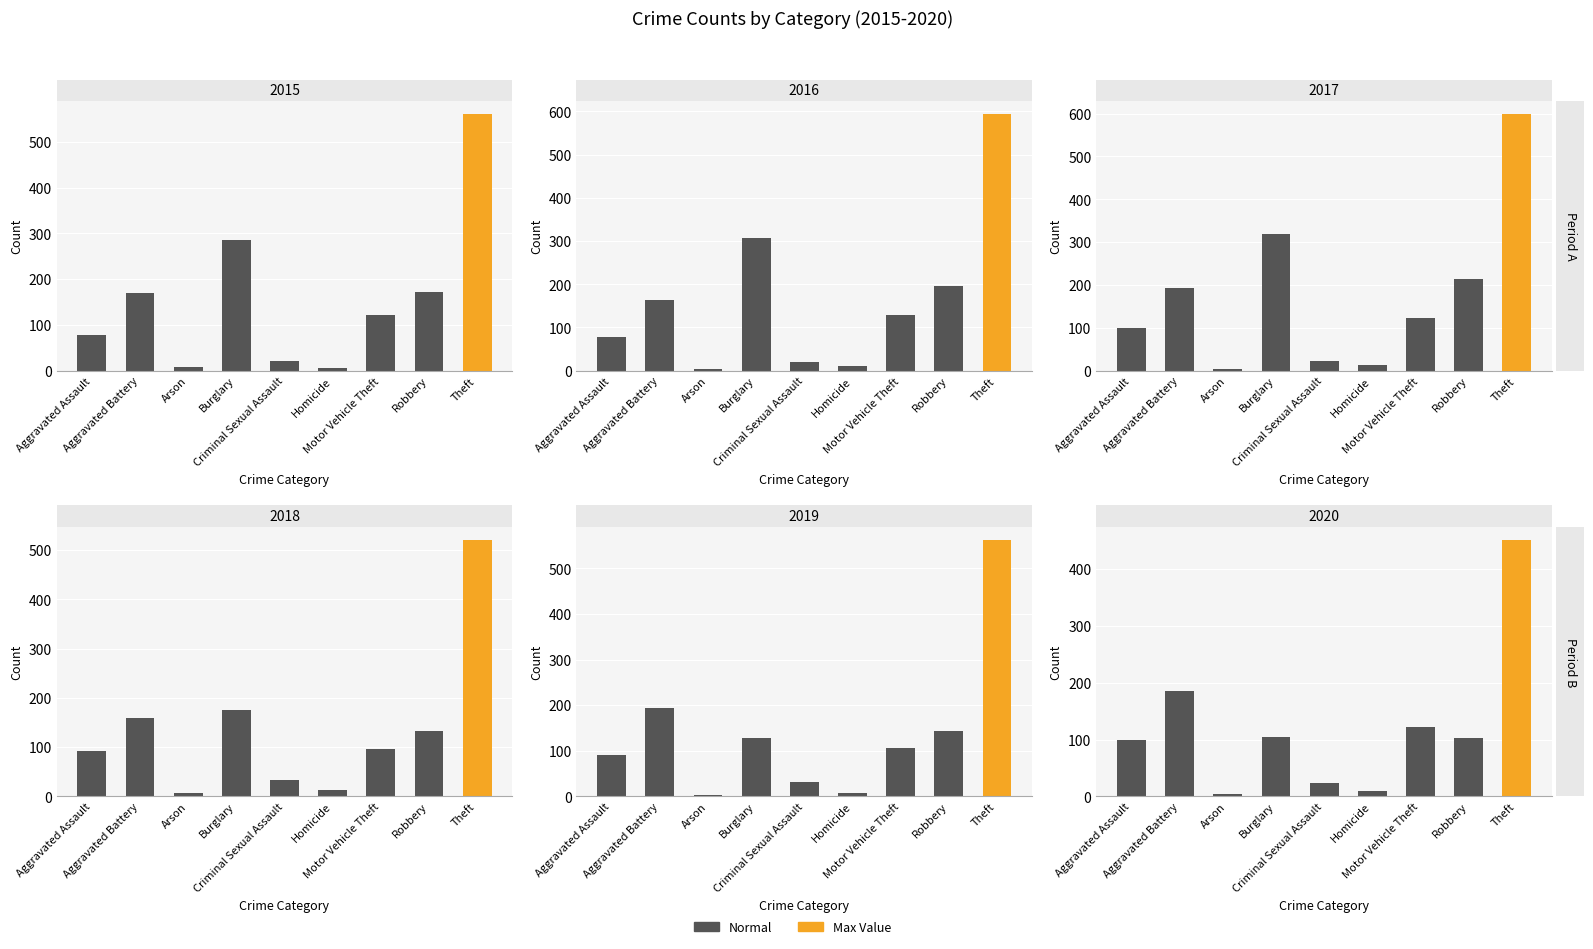

The 2019 series shows 45 at Criminal Sexual Assault. True or false?

False